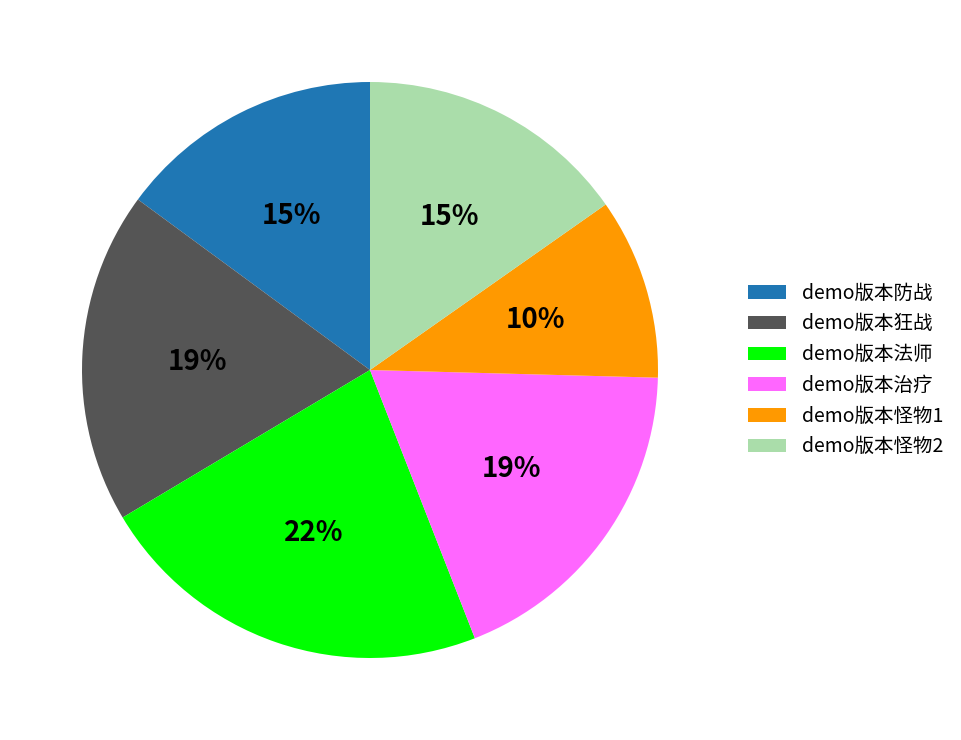

Is the sum of demo版本怪物1 and demo版本狂战 greater than half?

No